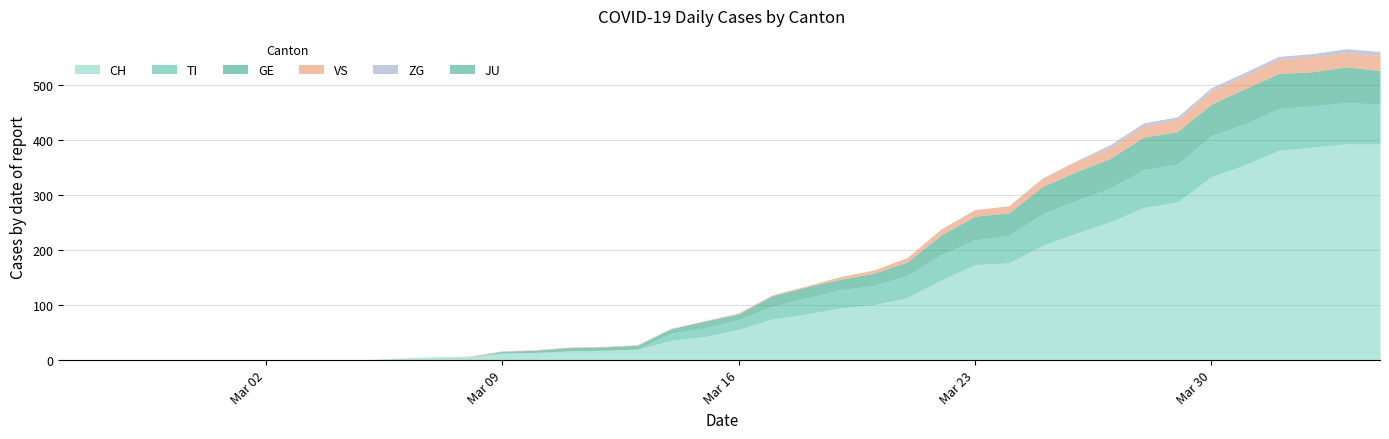

Does the chart display data point markers on the line(s)?

No